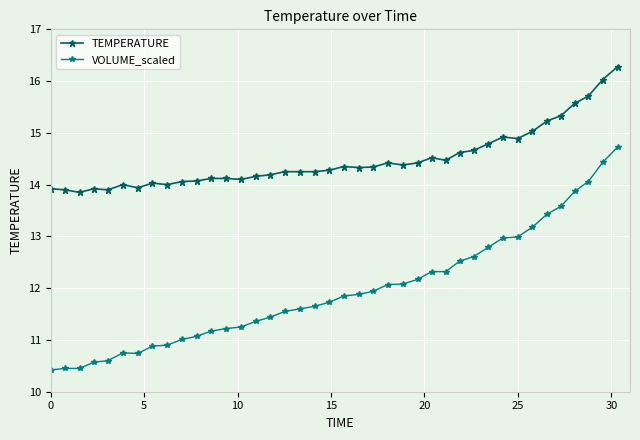

At how many categories does at least one series exceed 13?

40